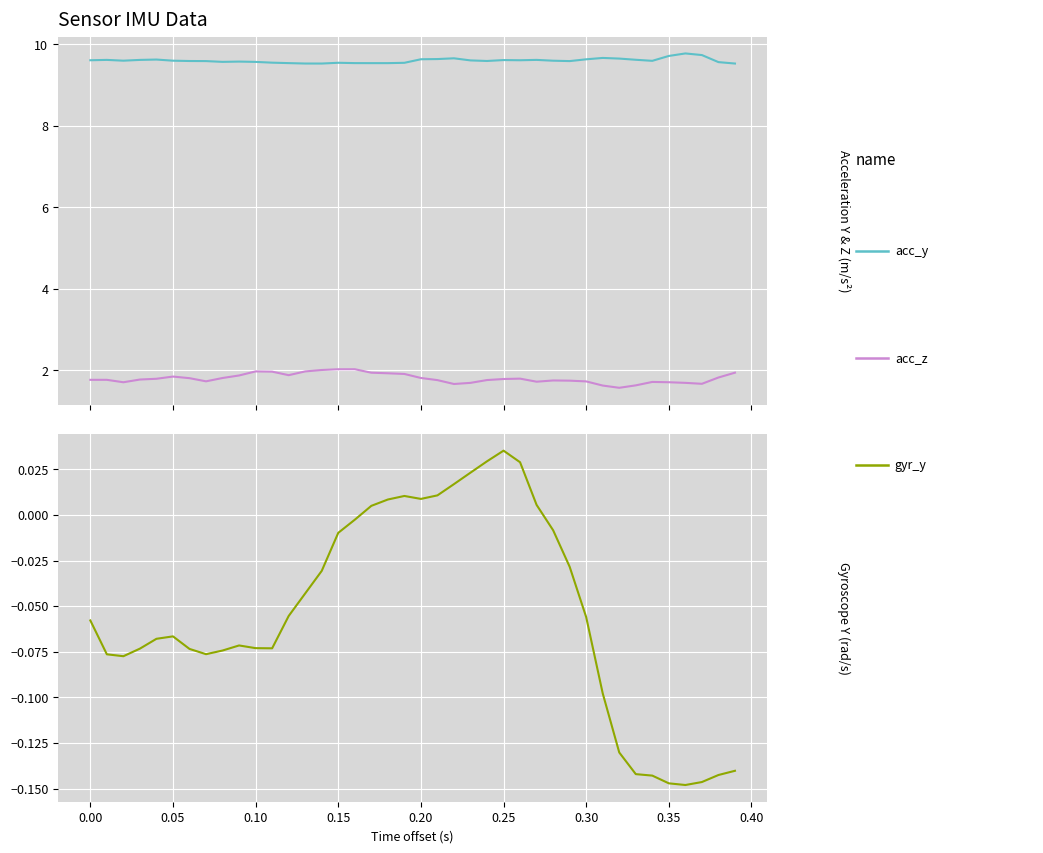

How many interior local peaks does the acc_z series have?

6